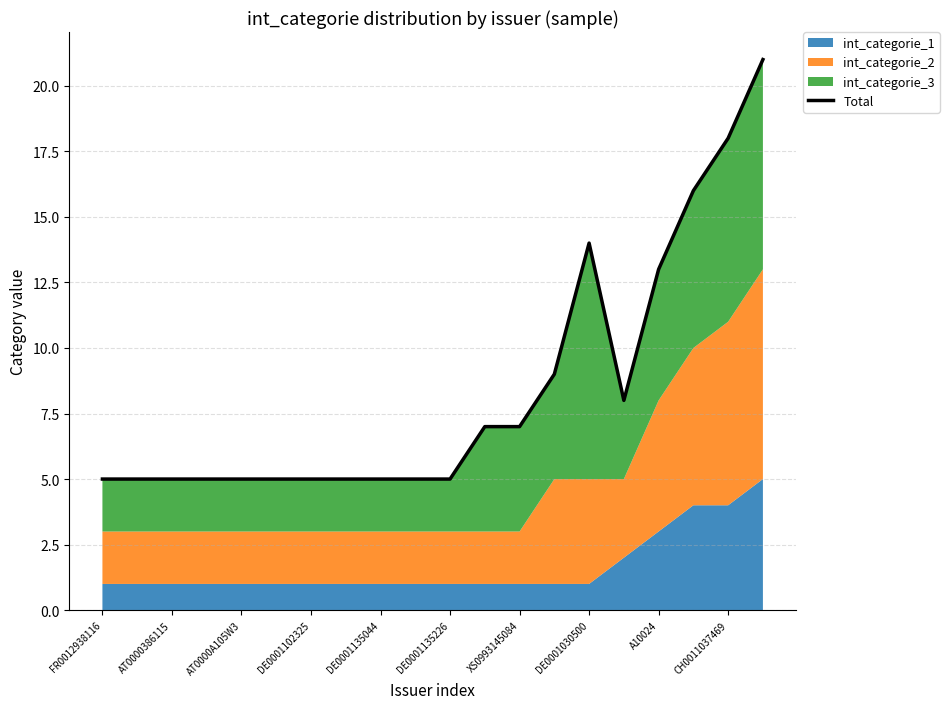

The value at FR0012938116 is 2. True or false?

False